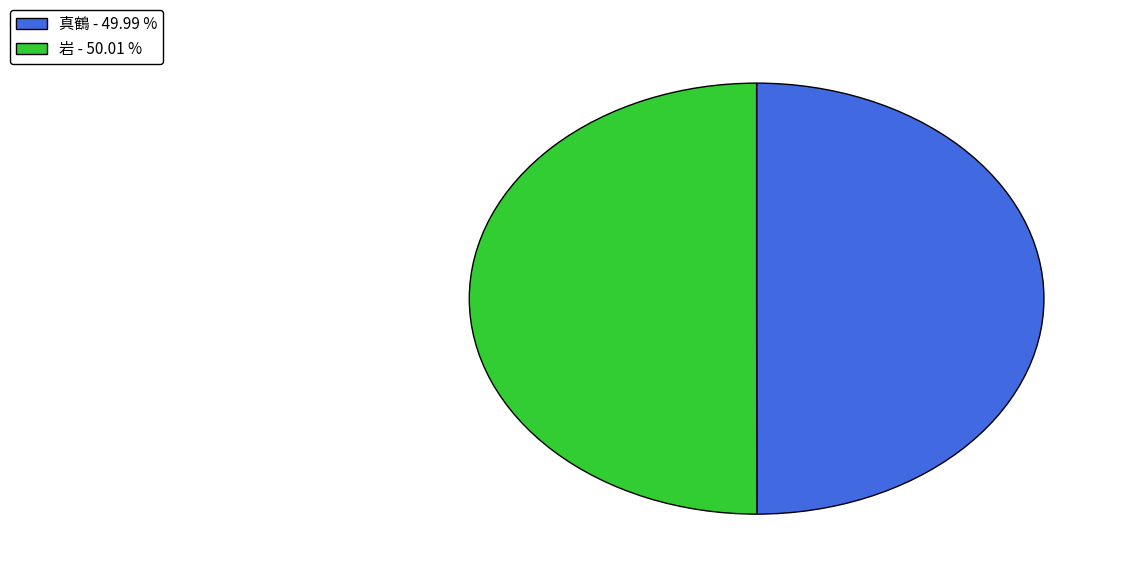

What is the ratio of the value at 真鶴 - 49.99 % to the value at 岩 - 50.01 %?

1.0